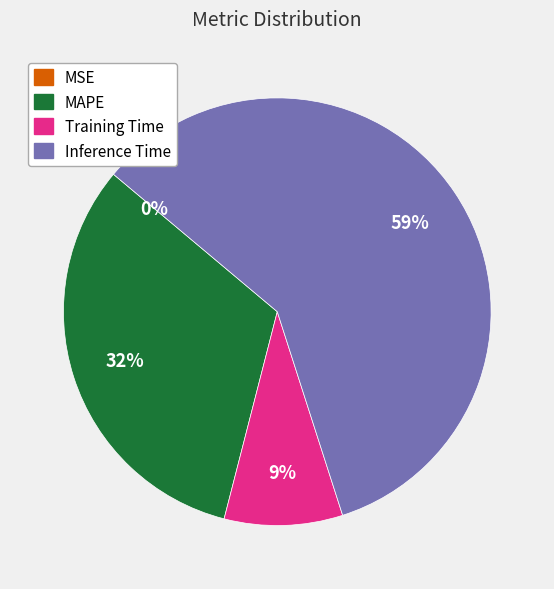

To the nearest percent, what is the difference between the largest and smallest slice percentages?

59%